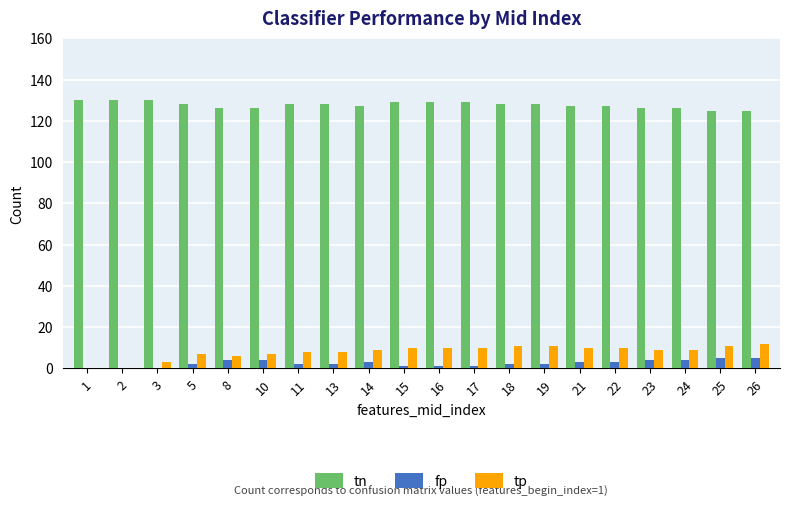

What value does the tn series have at 22?

127